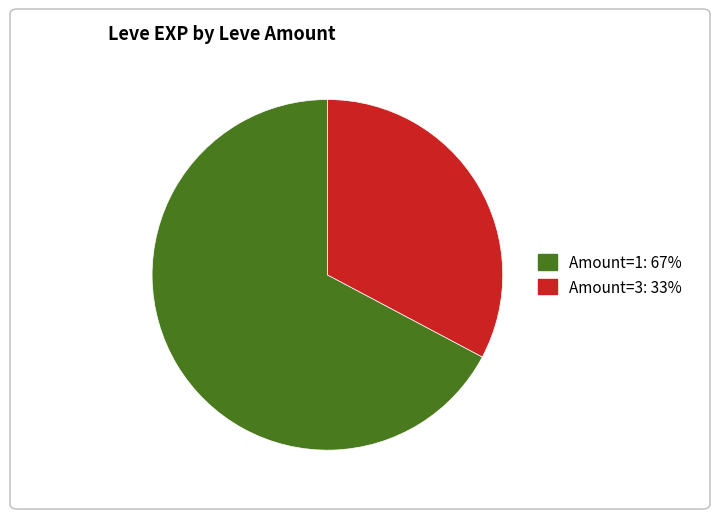

Is there any slice that represents more than half of the pie?

Yes